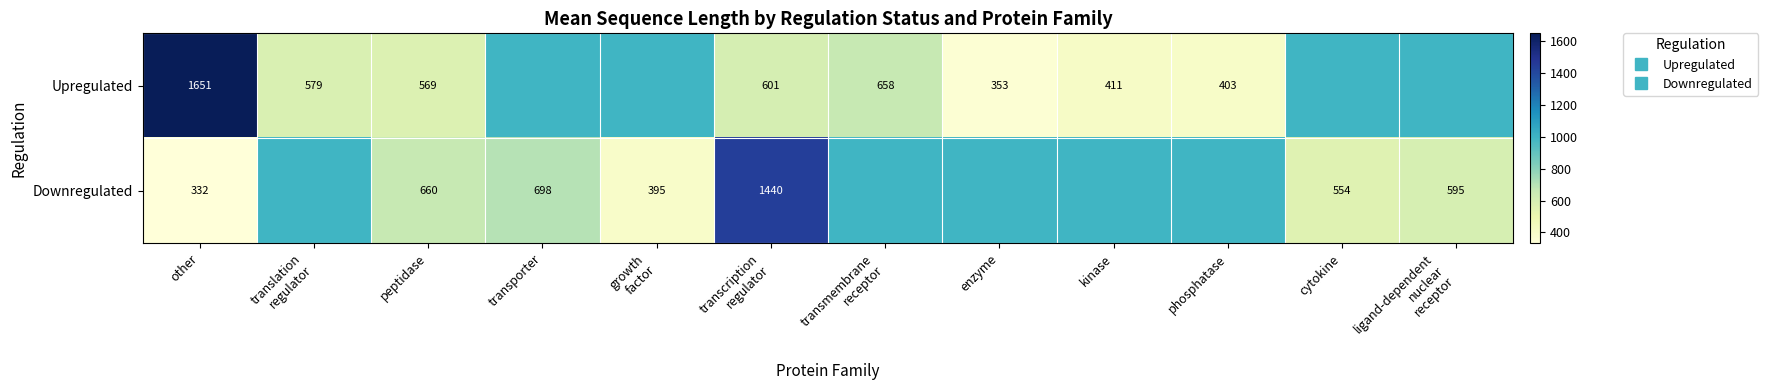

Between peptidase and transcription regulator, which series saw the biggest shift?

Downregulated